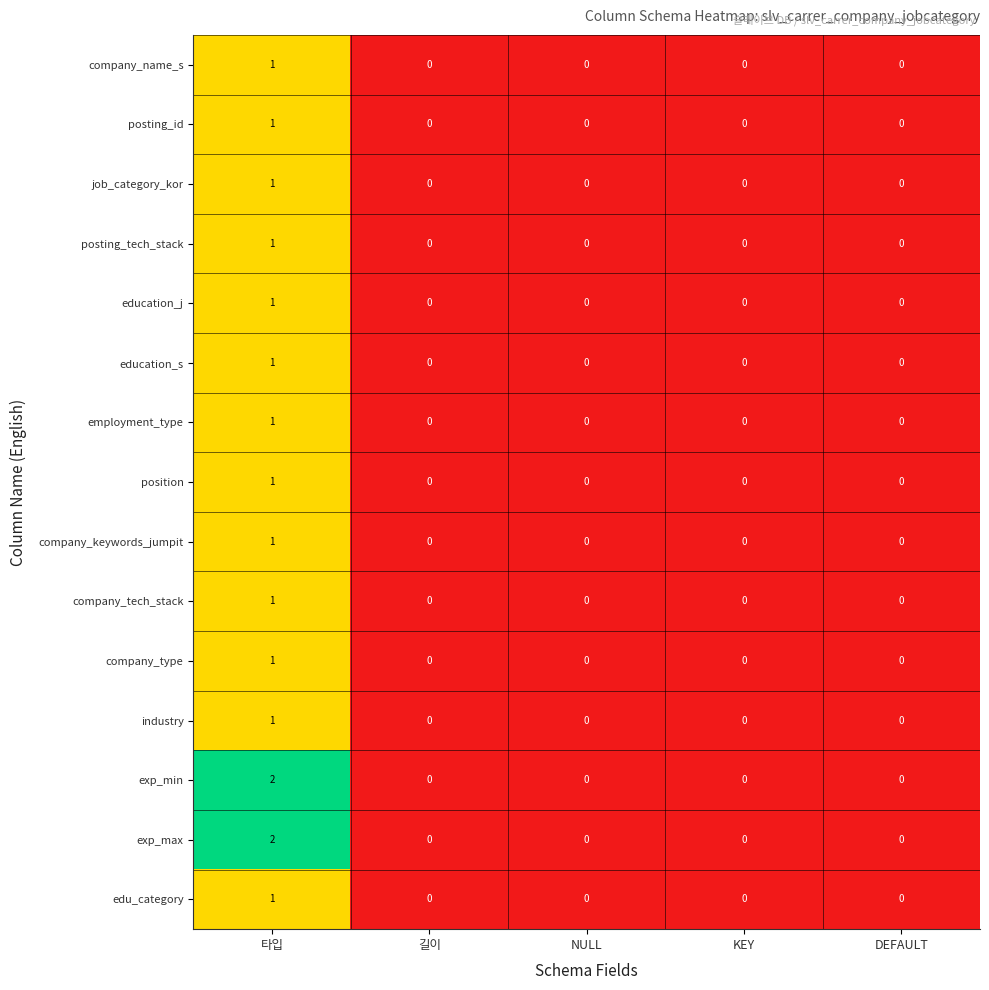

How many values in position are above zero?

1